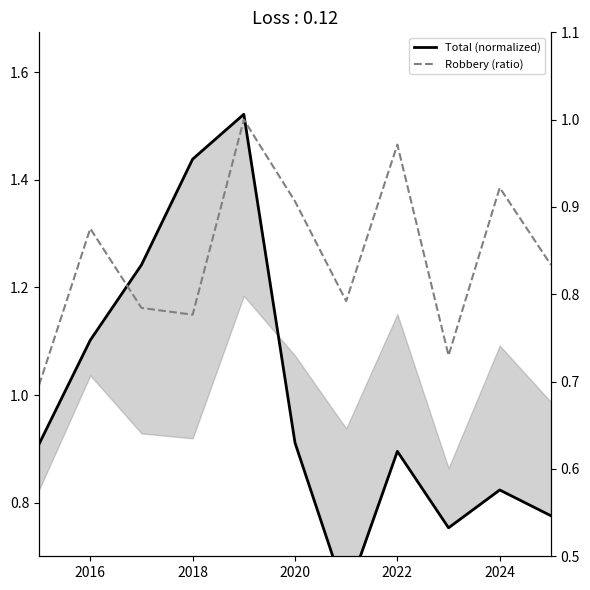

List the series in order of their peak value, lowest first.

Robbery (ratio), Total (normalized)